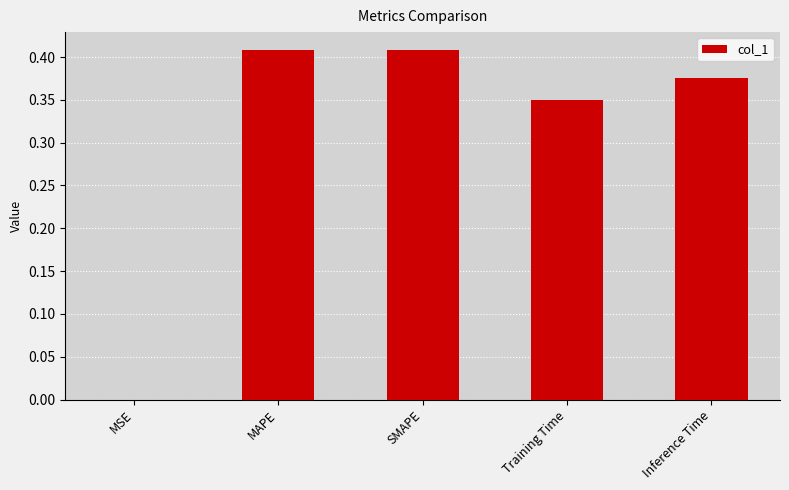

How many series are shown in this chart?

1